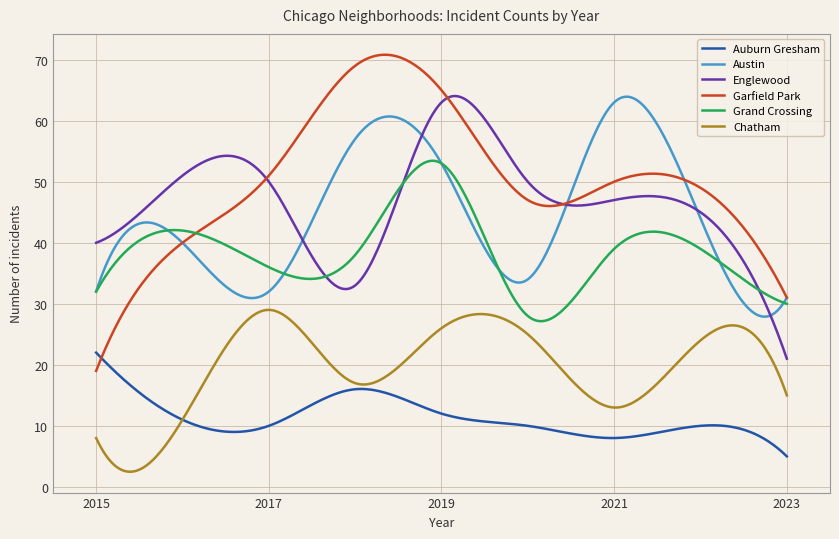

Which series has the widest spread of values?

Garfield Park